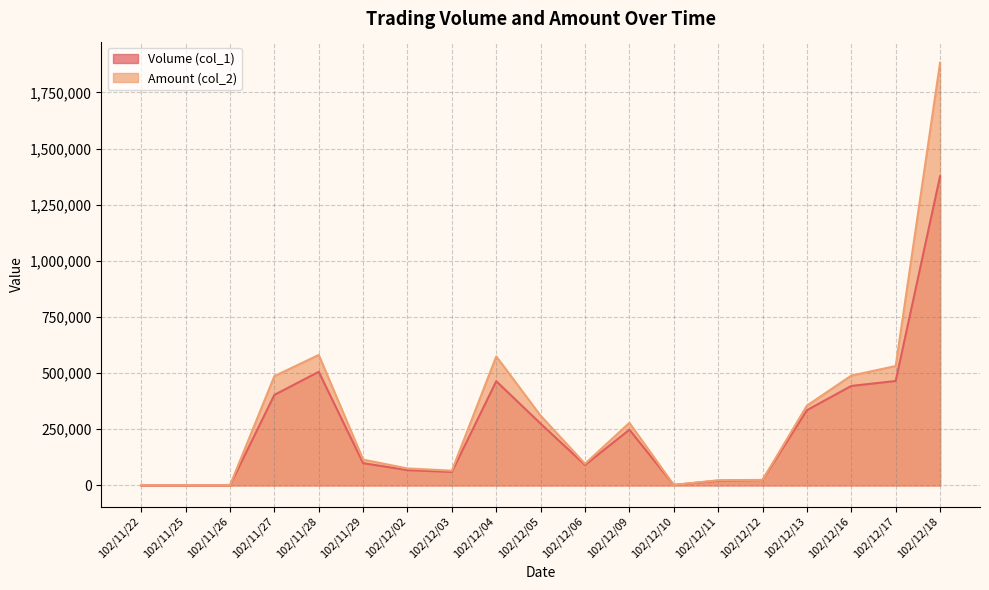

Reading left to right, transcribe all the data shown in this chart.

Volume (col_1): 0	0	0	403000	506000	99000	68000	60000	464000	275000	91000	248000	2000	21000	24000	335000	443000	465000	1377000
Amount (col_2): 0	0	0	486580	581040	114840	75480	65600	574400	310410	96460	278550	2060	22860	24560	355370	489050	531540	1882240